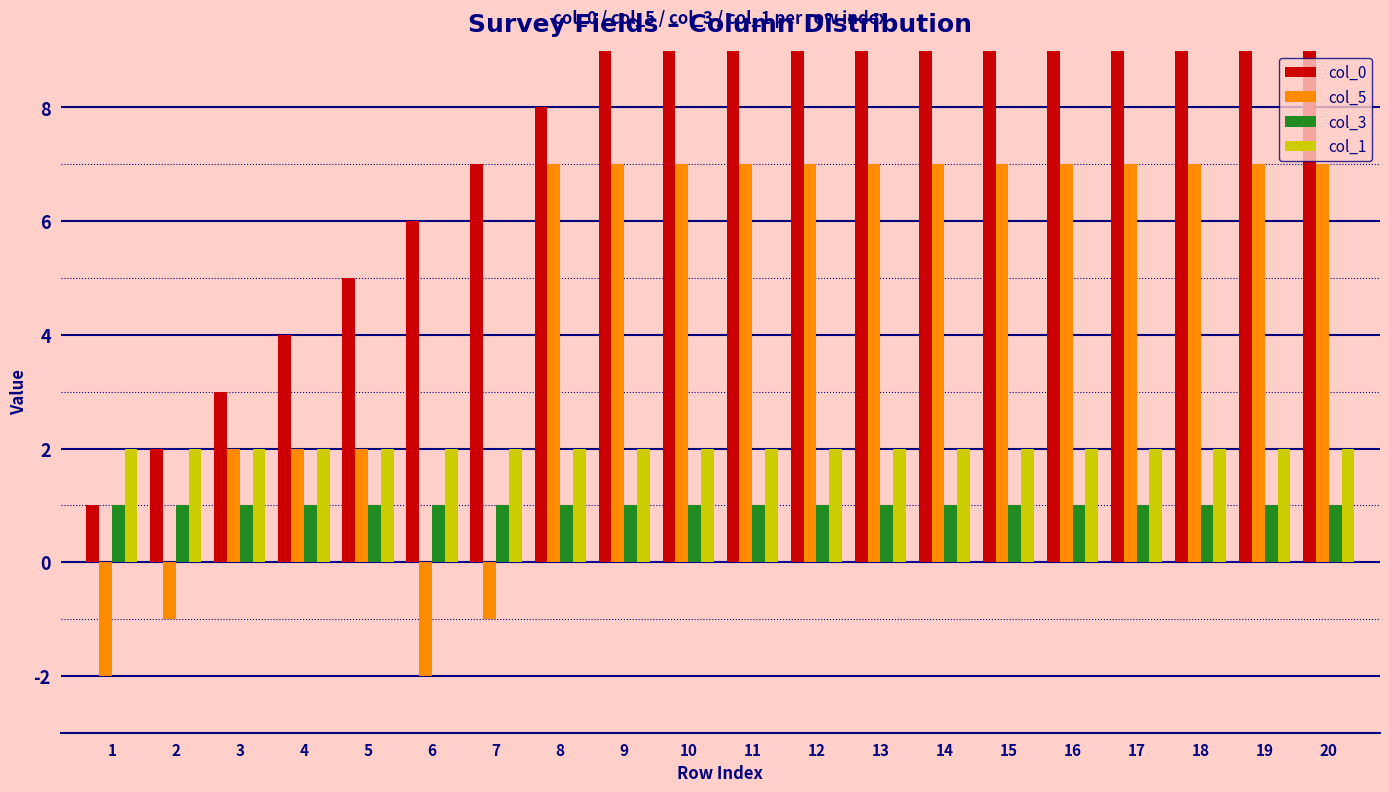

At which label does col_5 reach its minimum?

1